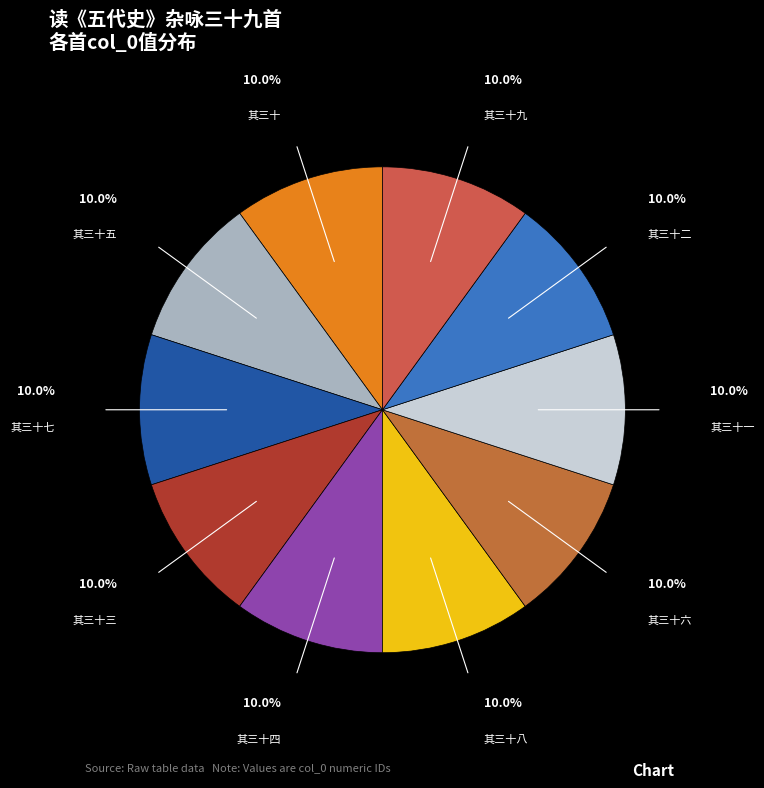

Does any single category account for the majority?

No